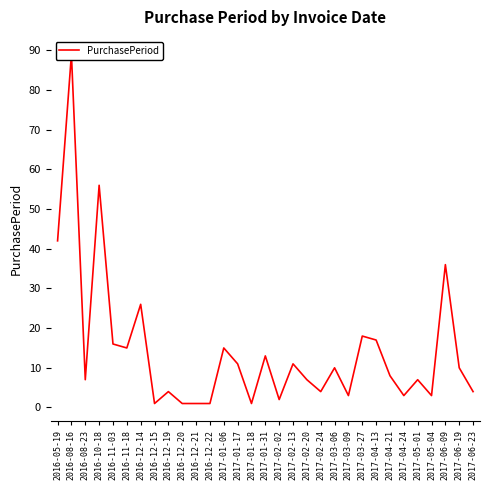

Rank the categories by value from lowest to highest.

2016-12-15, 2016-12-20, 2016-12-21, 2016-12-22, 2017-01-18, 2017-02-02, 2017-03-09, 2017-04-24, 2017-05-04, 2016-12-19, 2017-02-24, 2017-06-23, 2016-08-23, 2017-02-20, 2017-05-01, 2017-04-21, 2017-03-06, 2017-06-19, 2017-01-17, 2017-02-13, 2017-01-31, 2016-11-18, 2017-01-06, 2016-11-03, 2017-04-13, 2017-03-27, 2016-12-14, 2017-06-09, 2016-05-19, 2016-10-18, 2016-08-16